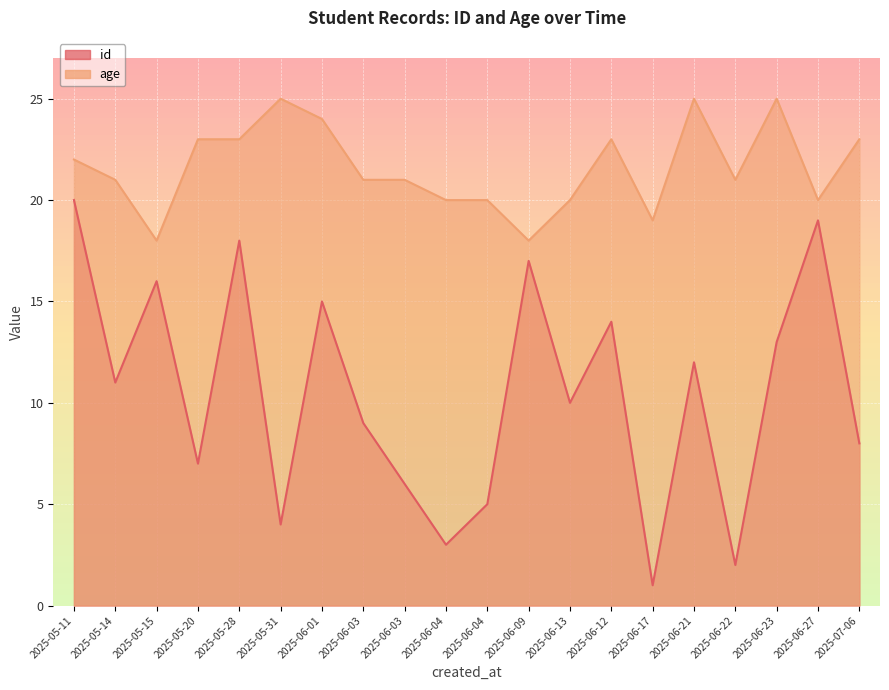

List the labels in order of id value, largest first.

2025-05-11, 2025-06-27, 2025-05-28, 2025-06-09, 2025-05-15, 2025-06-01, 2025-06-12, 2025-06-23, 2025-06-21, 2025-05-14, 2025-06-13, 2025-06-03, 2025-07-06, 2025-05-20, 2025-06-03, 2025-06-04, 2025-05-31, 2025-06-04, 2025-06-22, 2025-06-17